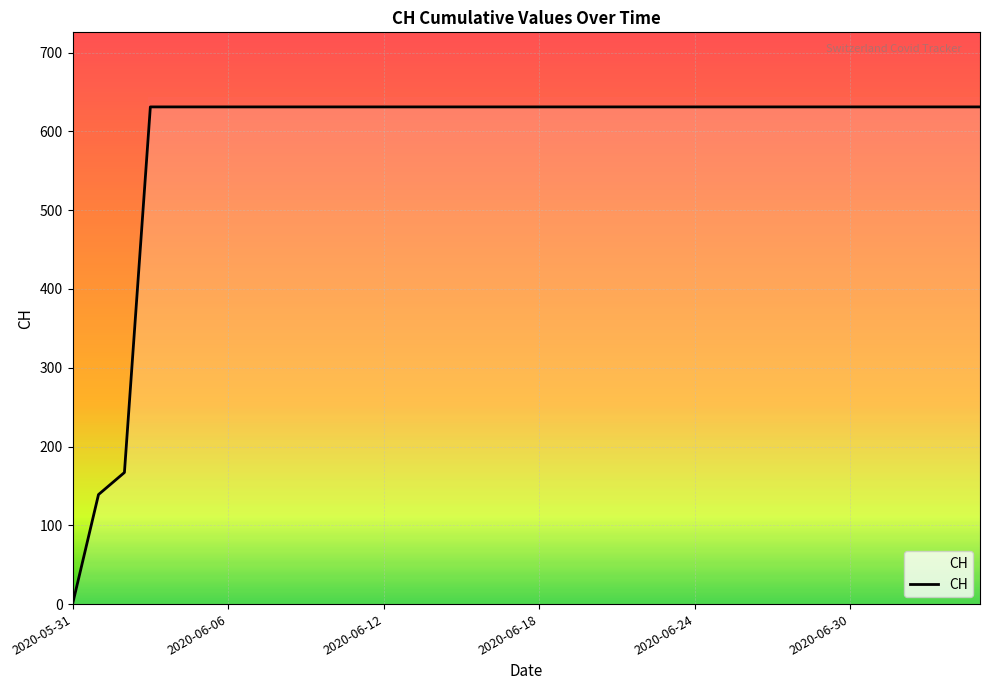

What is the maximum value shown in the chart?

631